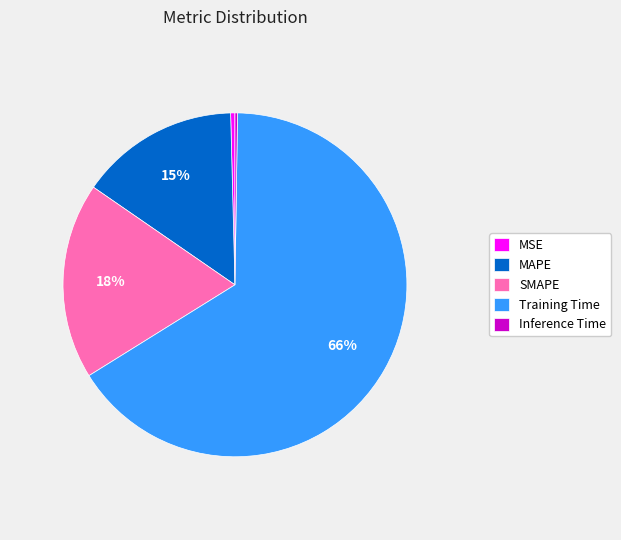

To the nearest percent, what portion does MAPE represent?

15%